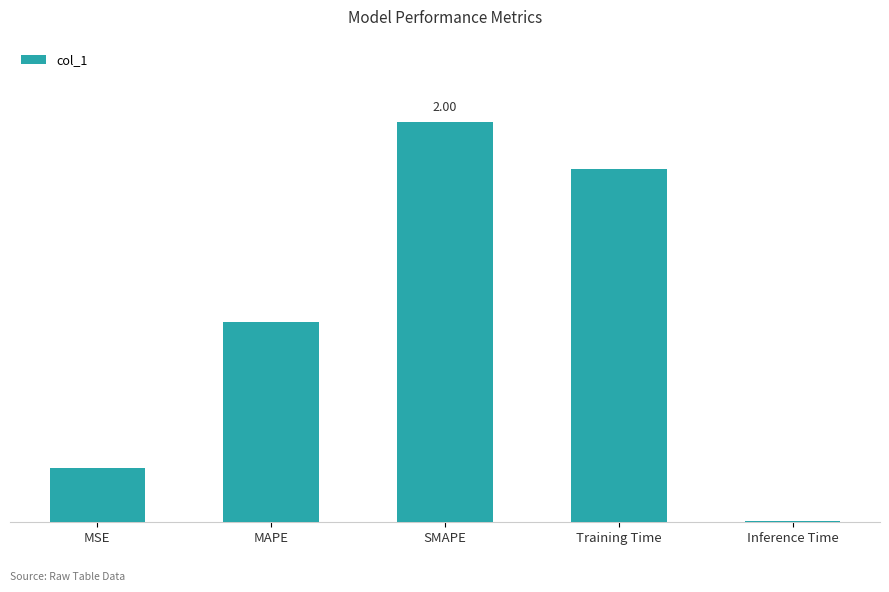

The value at MSE is 0.1. True or false?

False